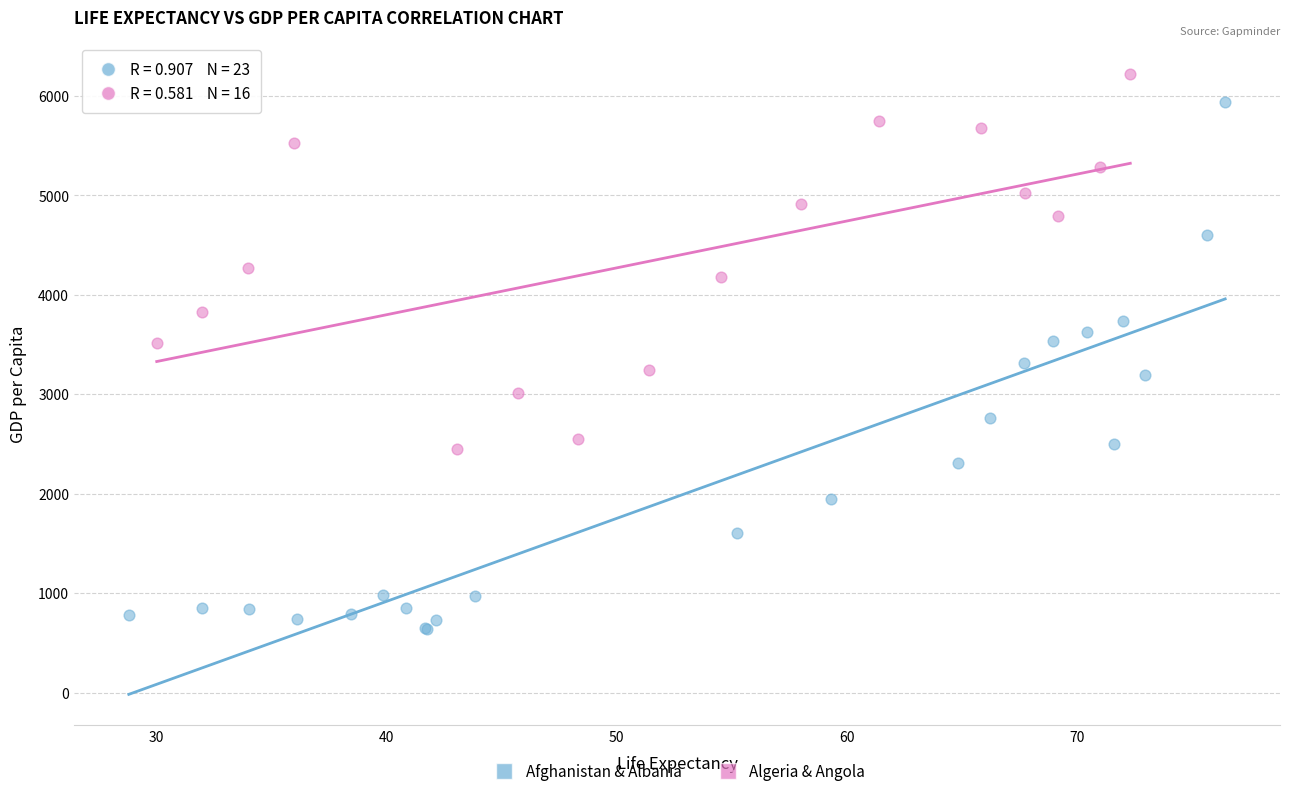

Which series reaches the maximum Y coordinate?

Algeria & Angola